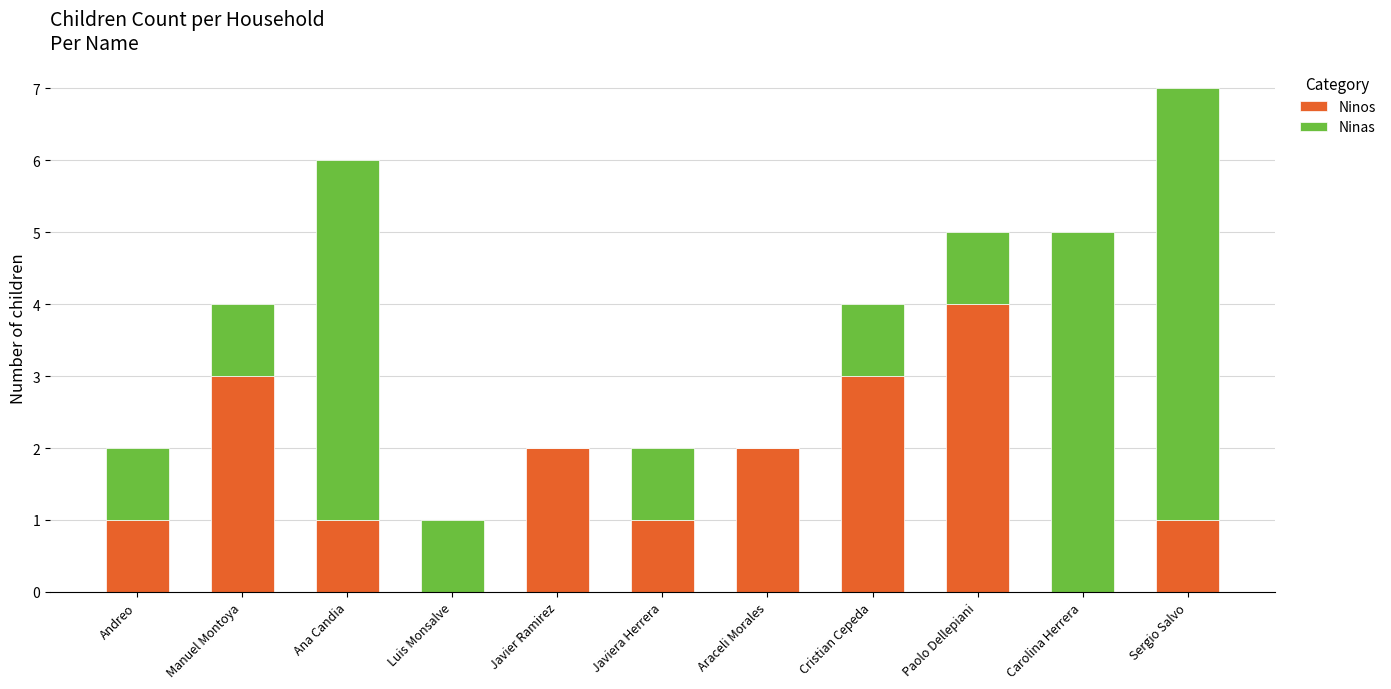

At which category is the sum across all series the highest?

Sergio Salvo